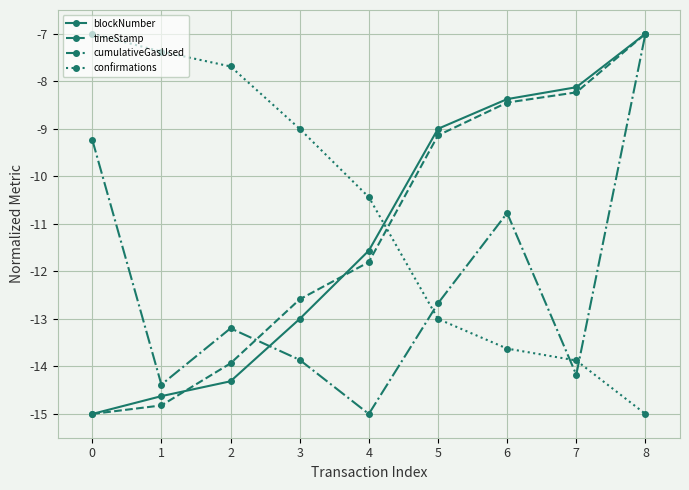

What is the average value of the blockNumber series?

-11.2